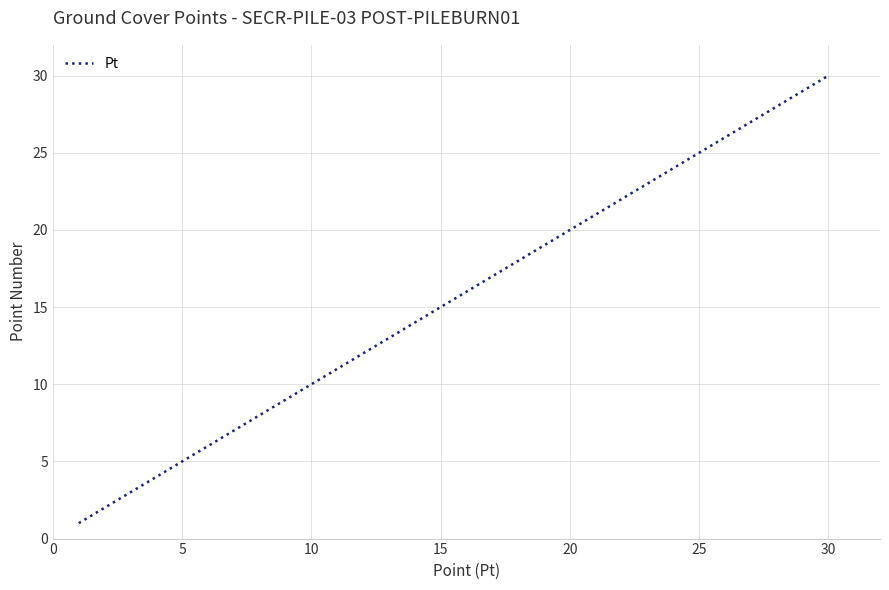

What is the difference between the maximum and minimum values?

29